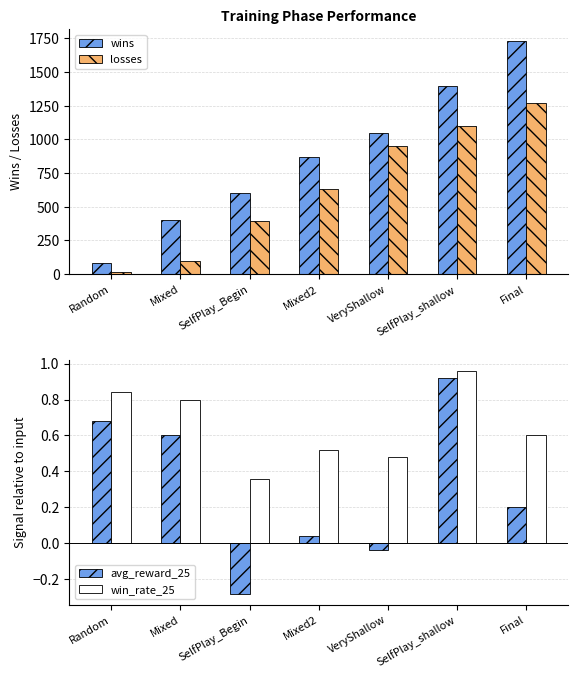

The value of avg_reward_25 at Mixed is 0.9. True or false?

False